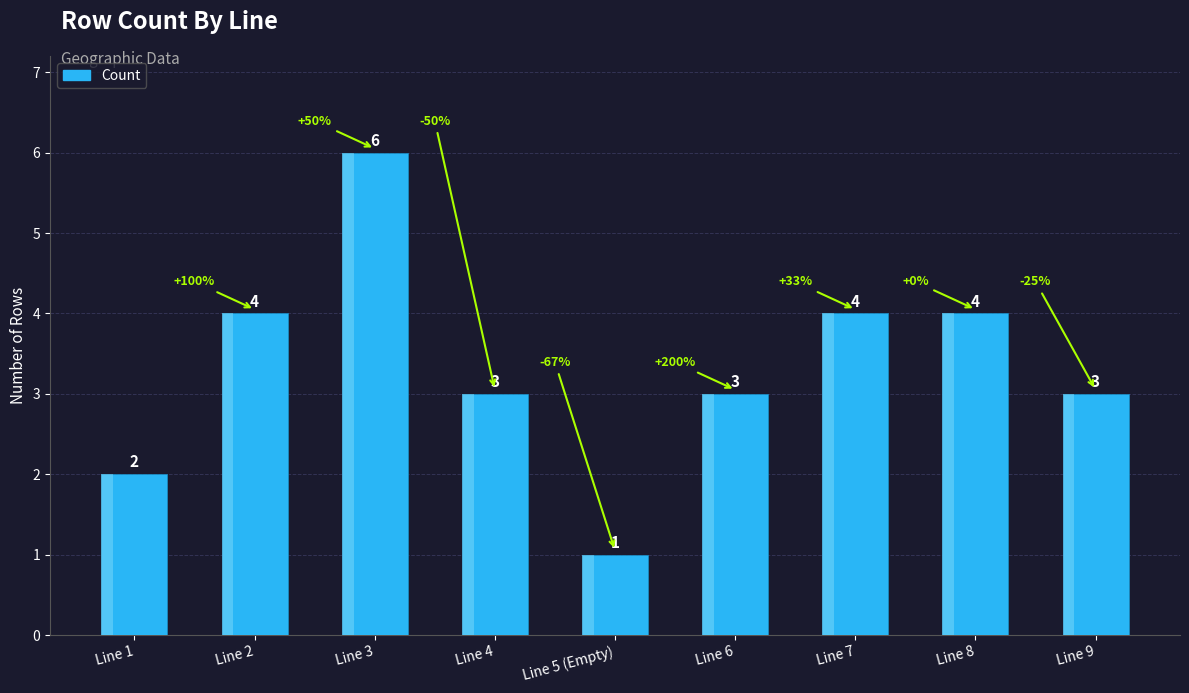

The value at Line 3 is 9. True or false?

False